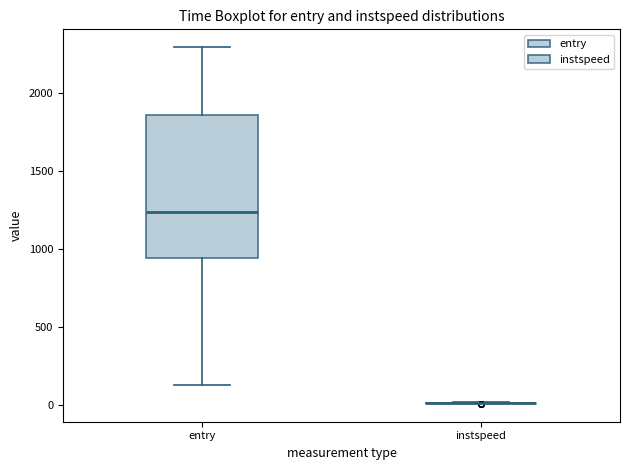

Where does the upper whisker of the box for entry end on the y-axis? The values are not printed on the chart, so give them approximately, as read against the axis.

2300